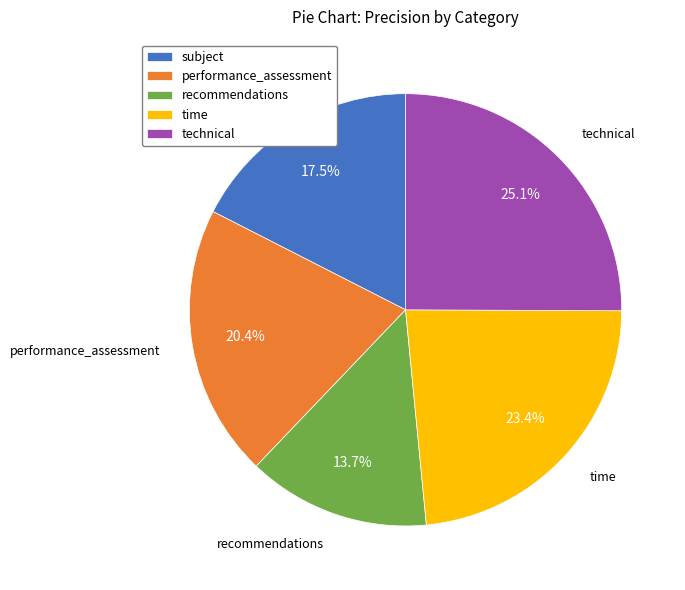

What is the largest slice in the pie chart?

technical